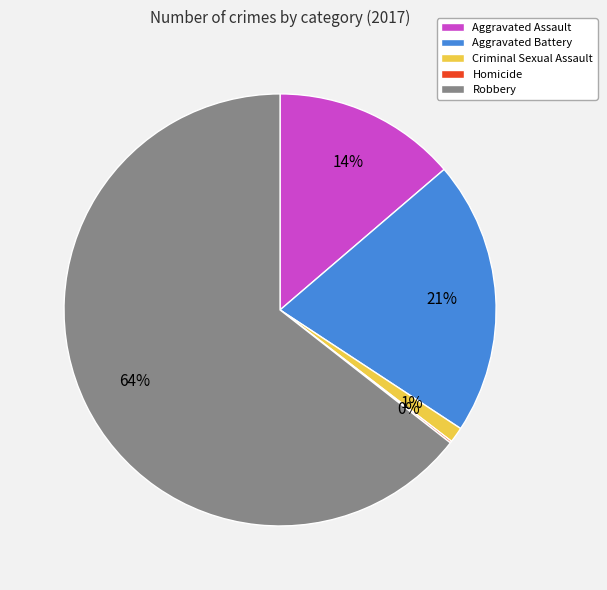

To the nearest percent, what is the combined percentage of Criminal Sexual Assault and Aggravated Battery?

22%